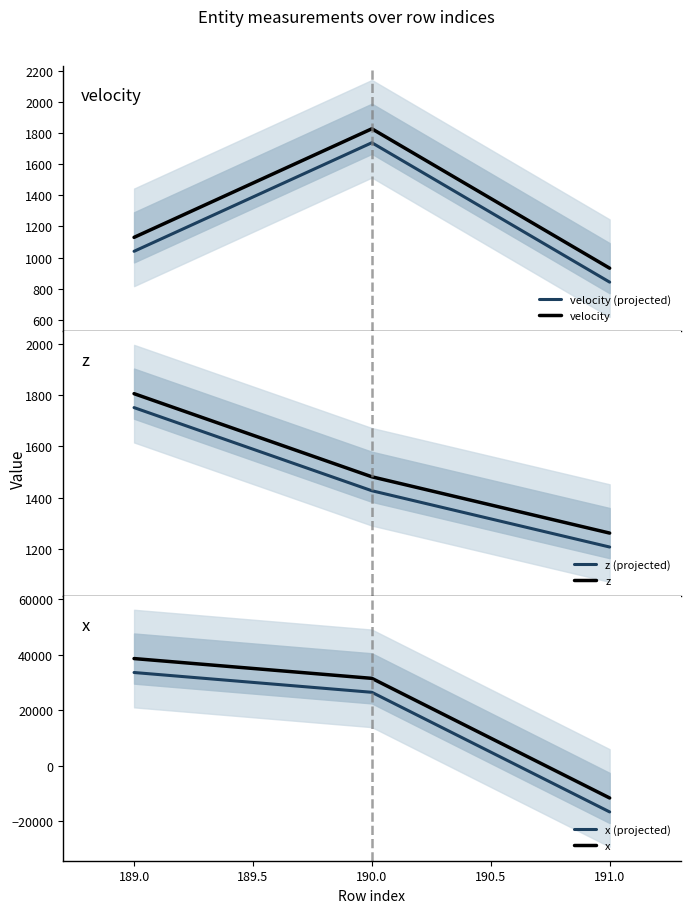

At which label does x reach its minimum?

191.0